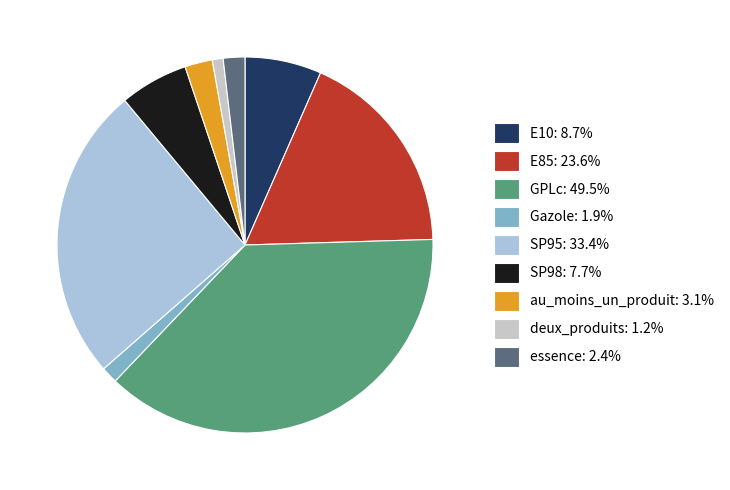

Approximately how many times larger is the value at deux_produits compared to au_moins_un_produit?

0.4